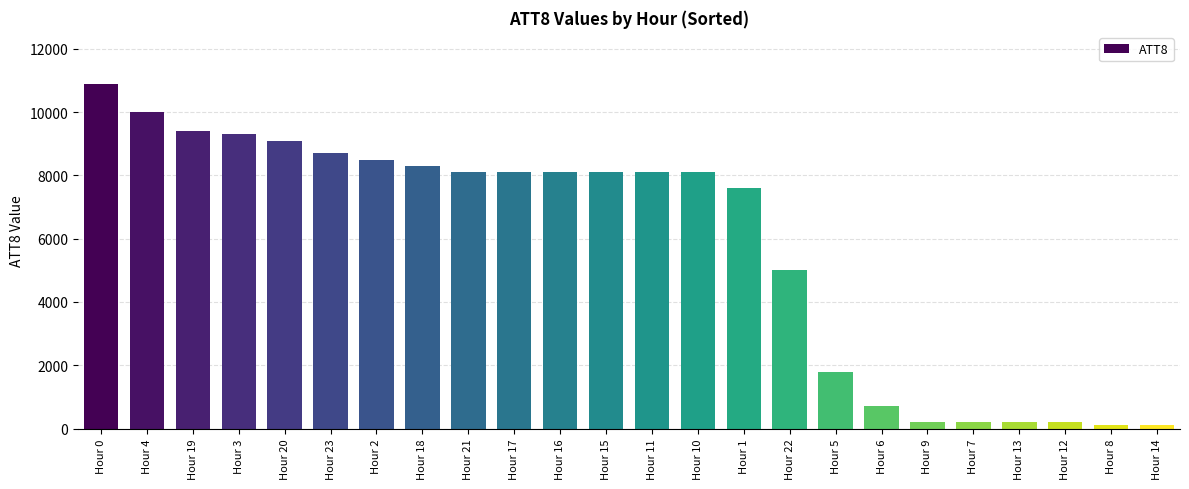

True or false: the data shows 14705 at Hour 18.

False